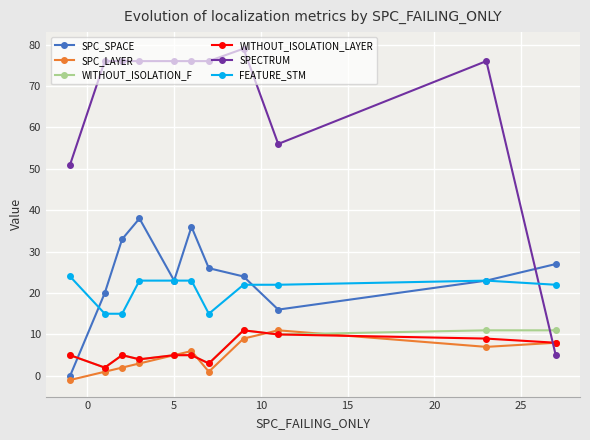

Which series has the largest total across all categories?

SPECTRUM